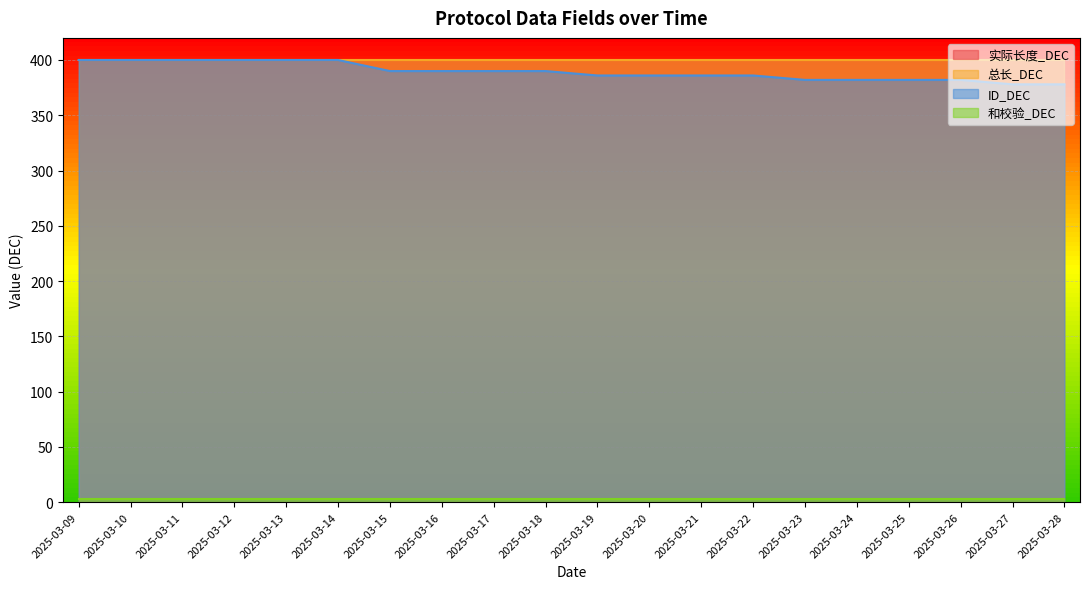

Which label corresponds to the largest value in the chart?

2025-03-09